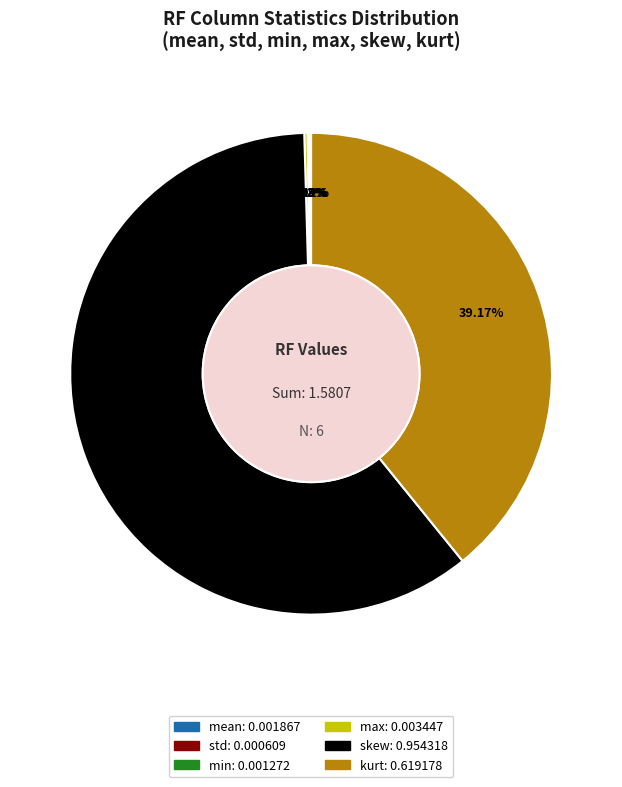

Which category has the biggest portion of the pie?

skew